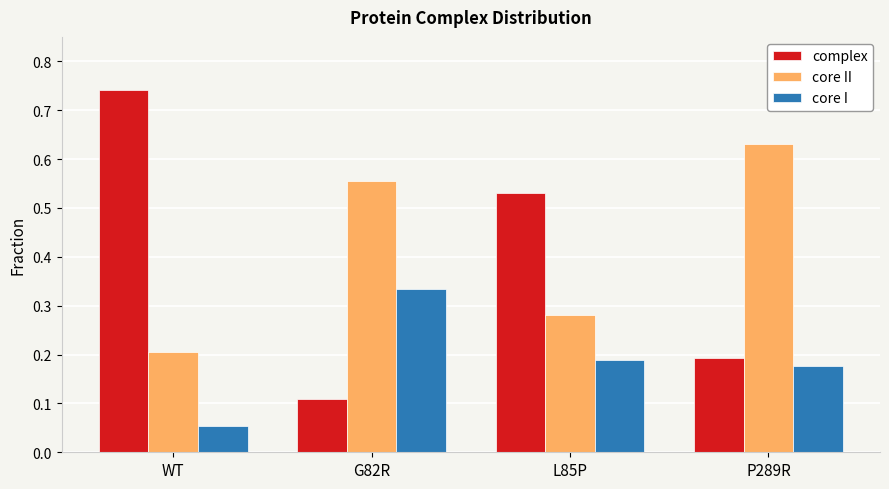

Where is complex nearest to the value 0?

G82R